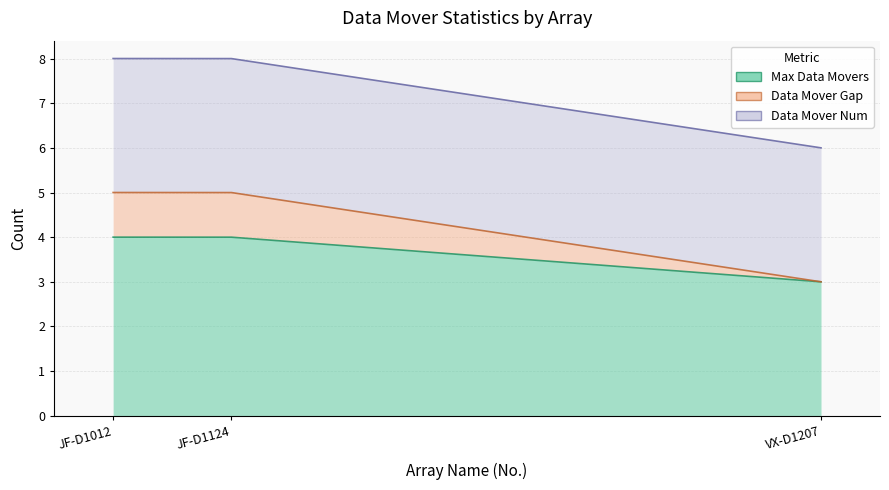

True or false: Data Mover Gap has a value of 0 at VX-D1207.

False